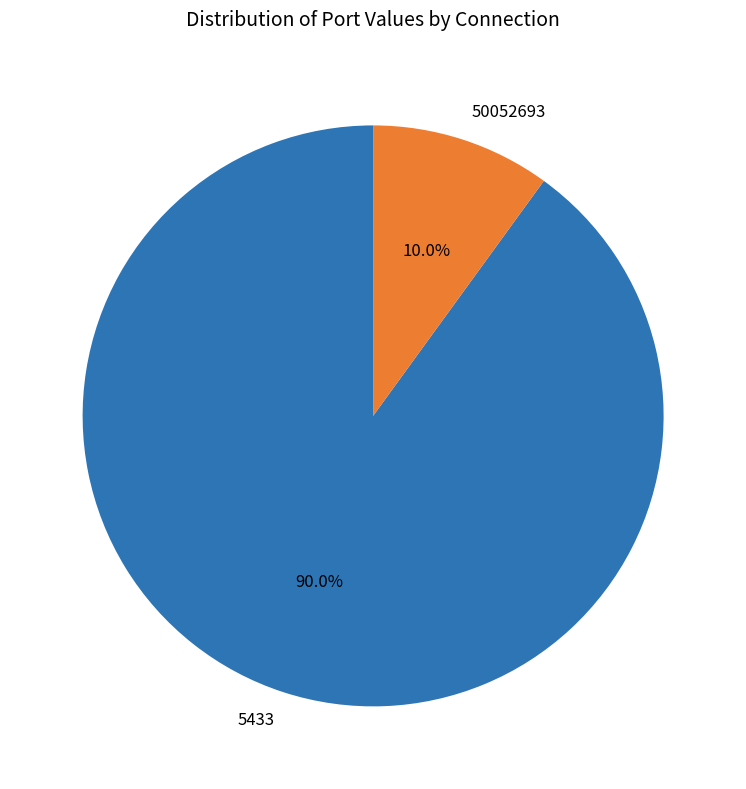

Approximately how many times larger is the value at 5433 compared to 50052693?

9.0